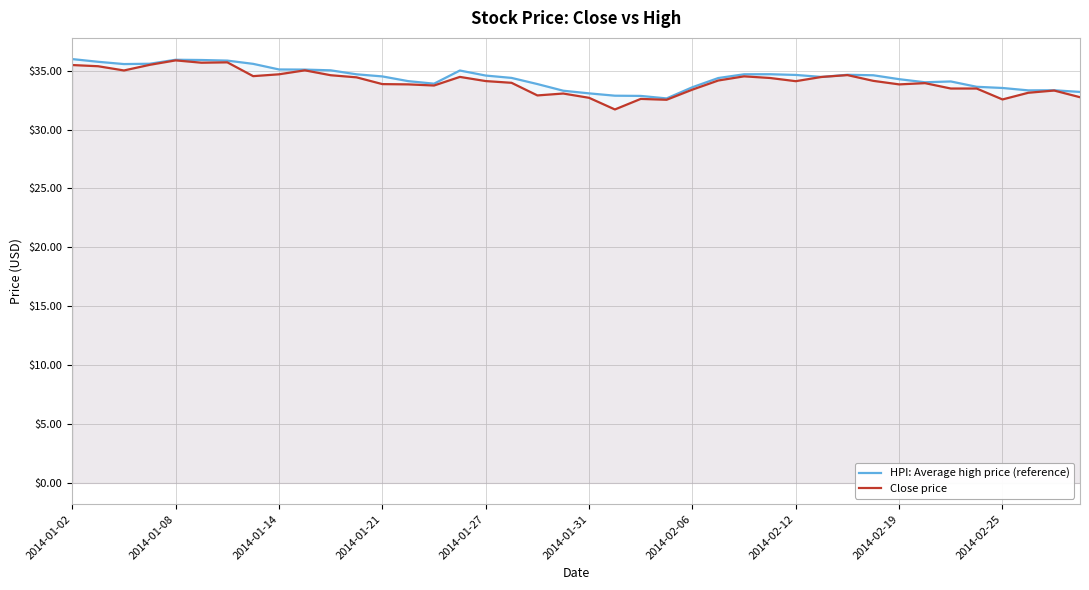

What is the difference between the maximum and minimum values in the Close price series?

4.2